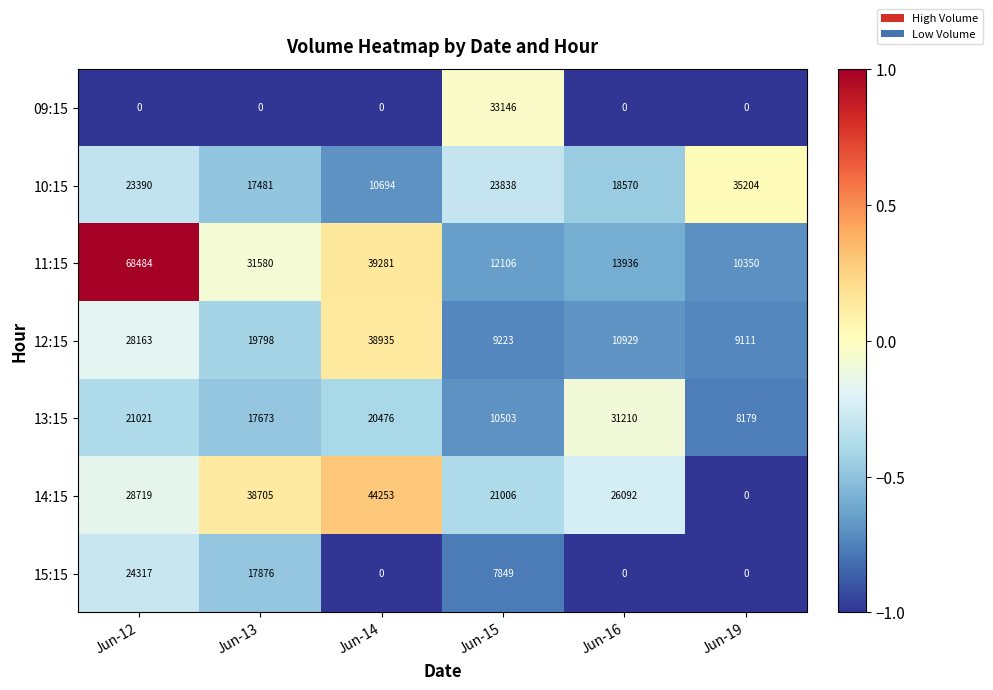

What is the sum of all 10:15 values?

129177